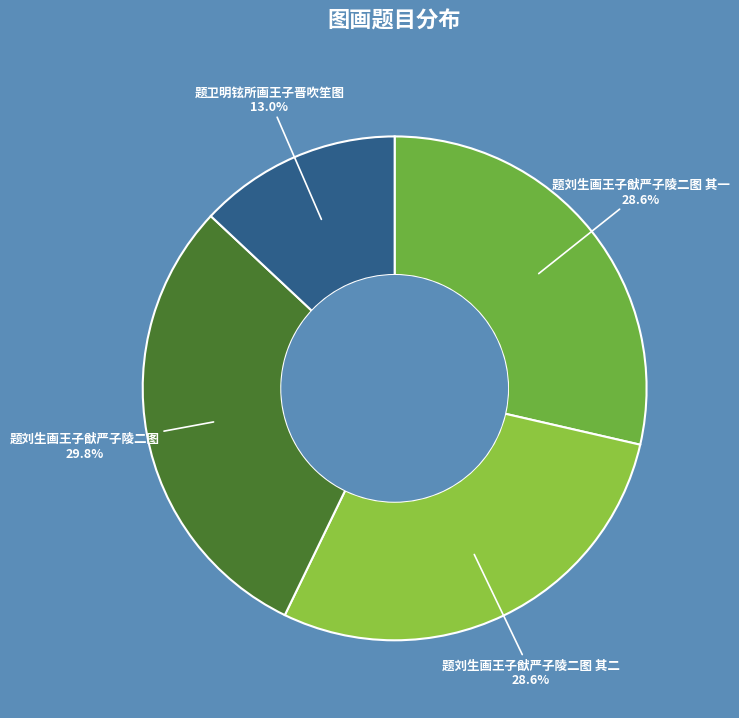

Is there any slice that represents more than half of the pie?

No